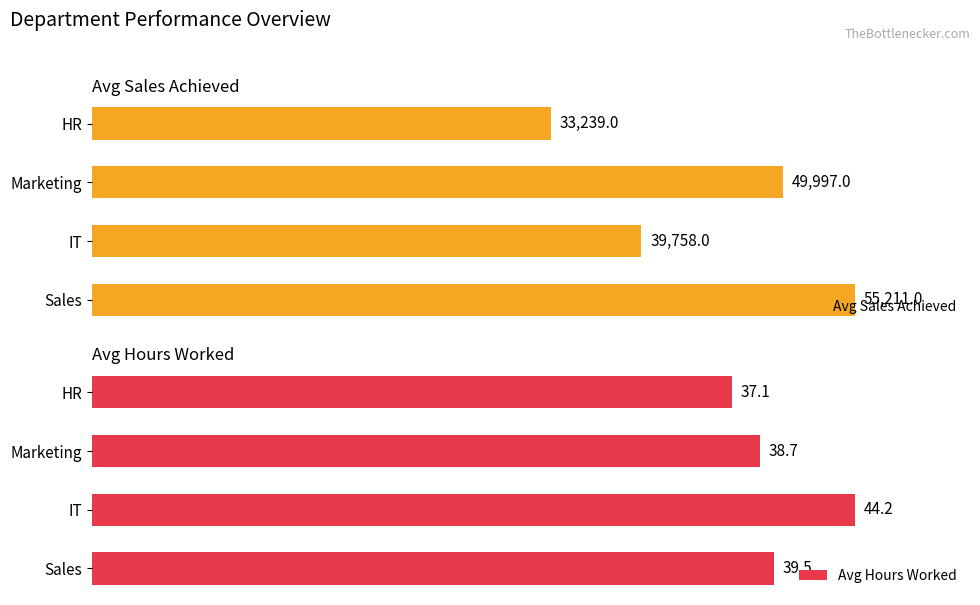

List the labels in order of Avg Sales Achieved value, smallest first.

HR, IT, Marketing, Sales